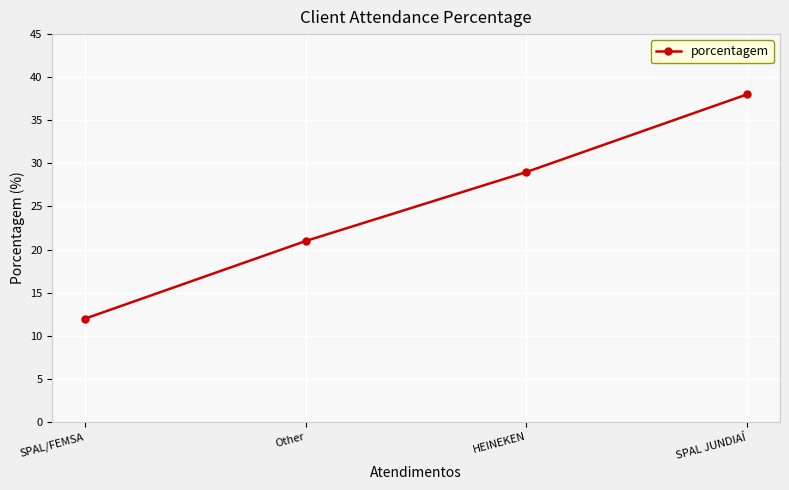

Between Other and SPAL/FEMSA, which is larger?

Other